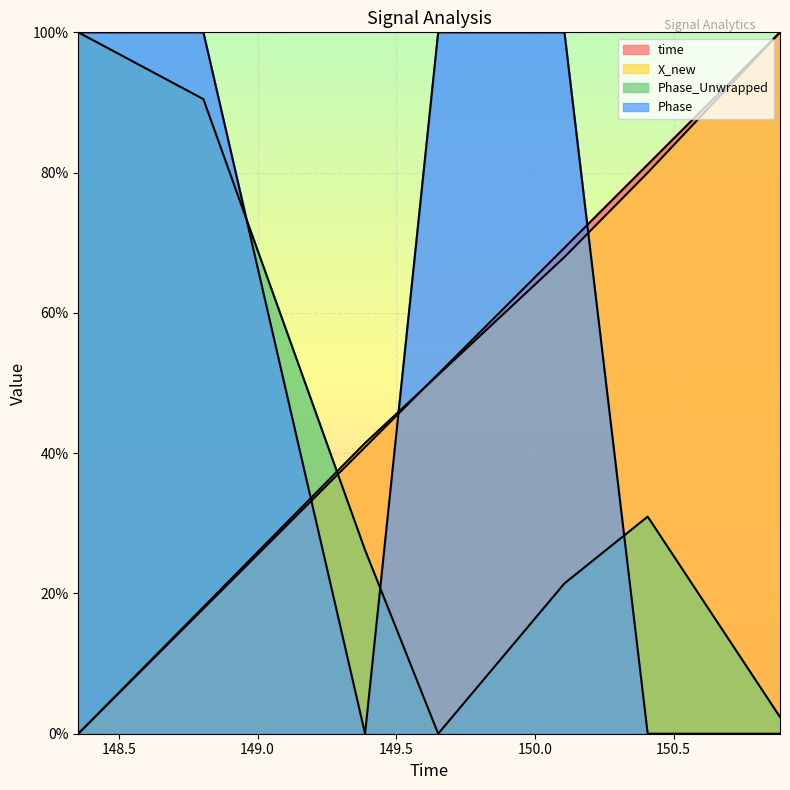

Reading left to right, what are all the values shown in this chart?

time: 148.353411912918=0.0	148.804520845413=17.8	149.387439966202=40.9	149.651089906693=51.3	150.106324911118=69.3	150.406504869461=81.1	150.883610010147=100.0
X_new: 148.353411912918=0.0	148.804520845413=18.1	149.387439966202=41.4	149.651089906693=51.2	150.106324911118=68.0	150.406504869461=80.0	150.883610010147=100.0
Phase_Unwrapped: 148.353411912918=100.0	148.804520845413=90.5	149.387439966202=26.2	149.651089906693=0.0	150.106324911118=21.4	150.406504869461=31.0	150.883610010147=2.4
Phase: 148.353411912918=100.0	148.804520845413=100.0	149.387439966202=0.0	149.651089906693=100.0	150.106324911118=100.0	150.406504869461=0.0	150.883610010147=0.0